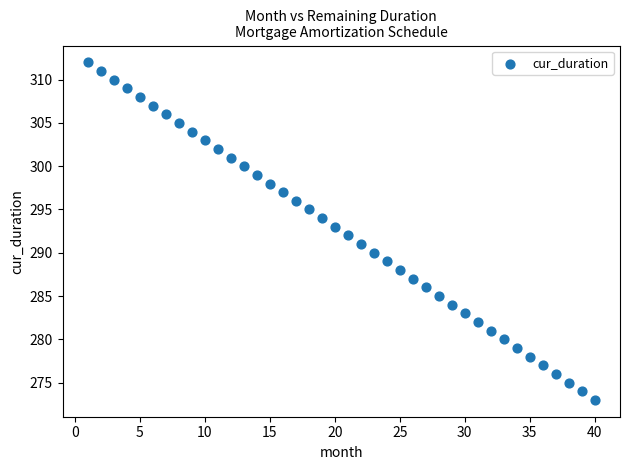

What is the range of X values (max minus min)?

39